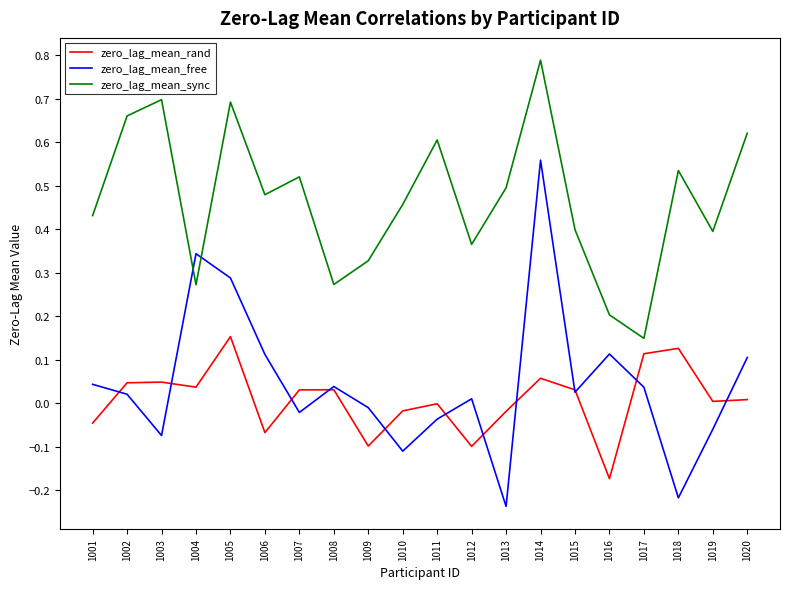

True or false: zero_lag_mean_sync and zero_lag_mean_rand cross at least once.

False